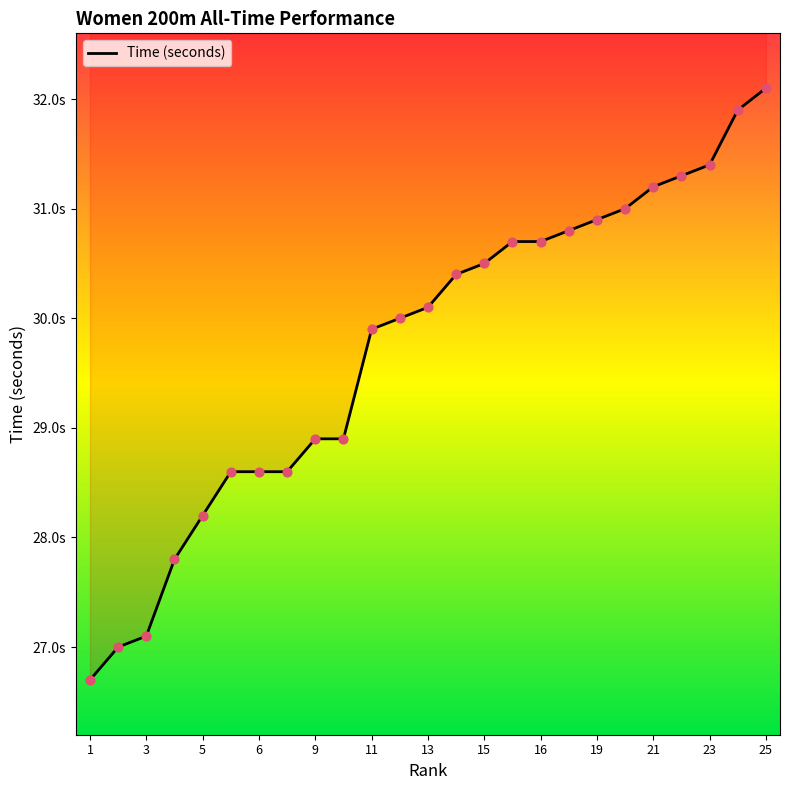

Which has a higher value, 6 or 16?

16